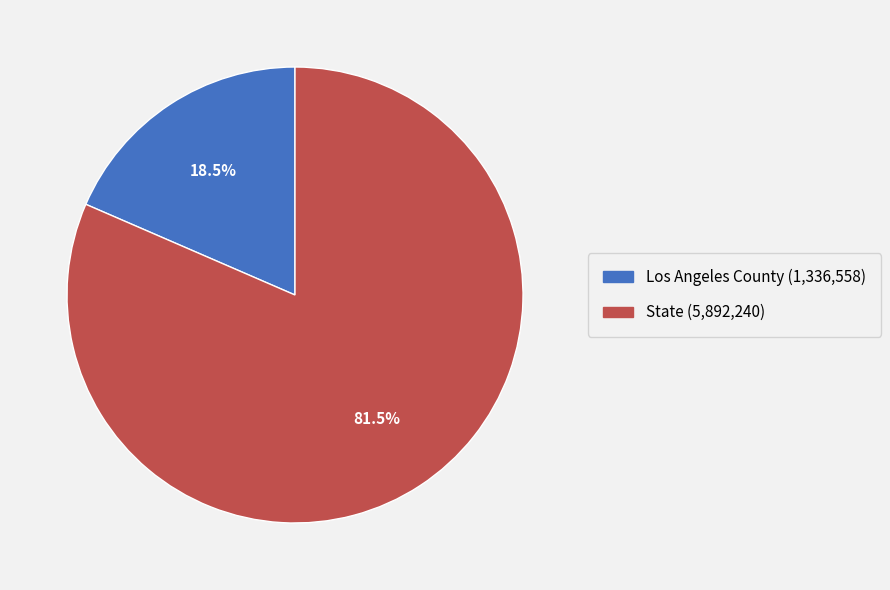

How many slices are in this pie chart?

2